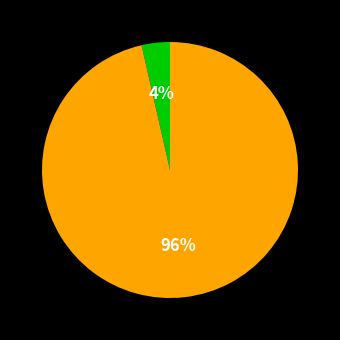

To the nearest percent, what is the average slice percentage?

50%